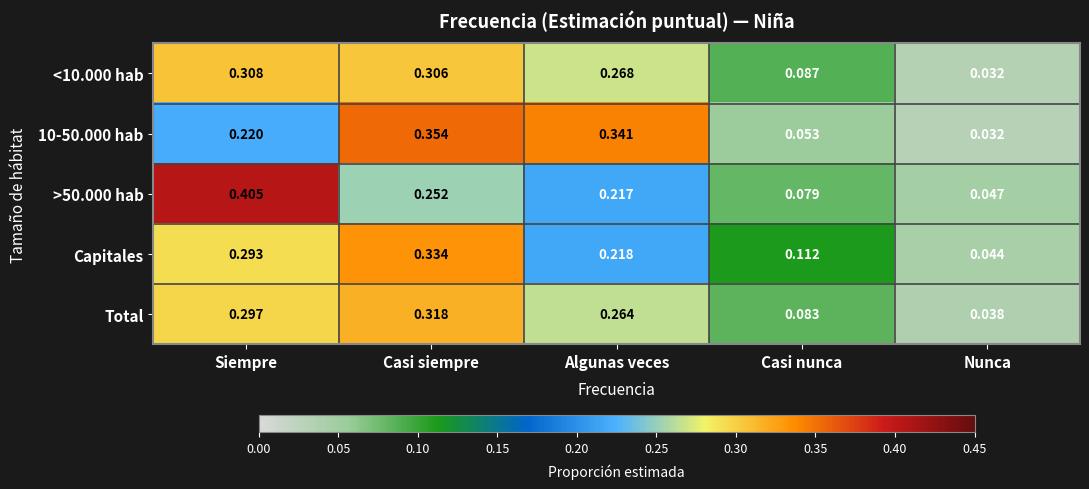

At which label is Capitales closest to 0?

Nunca